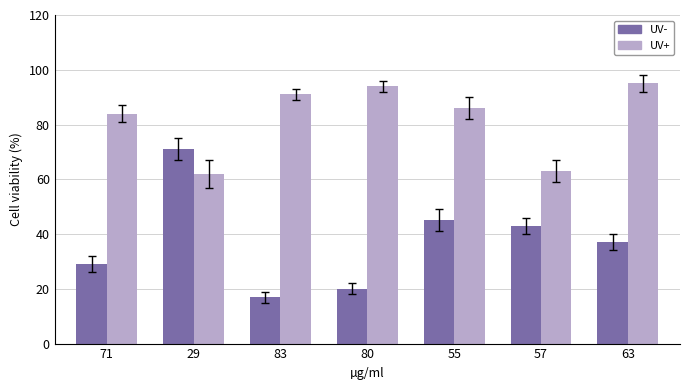

What is the minimum value shown in the chart?

17